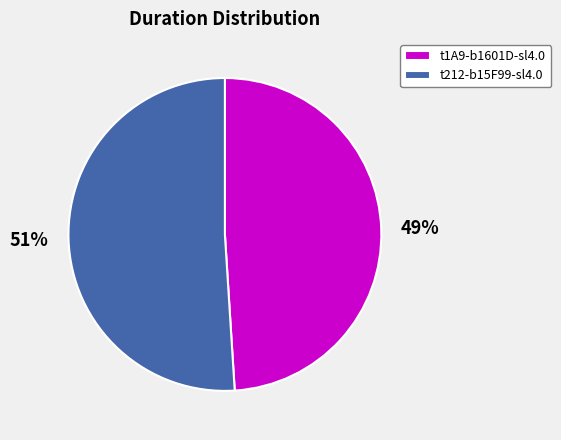

To the nearest percent, what is the difference between the t212-b15F99-sl4.0 and t1A9-b1601D-sl4.0 slice percentages?

2%